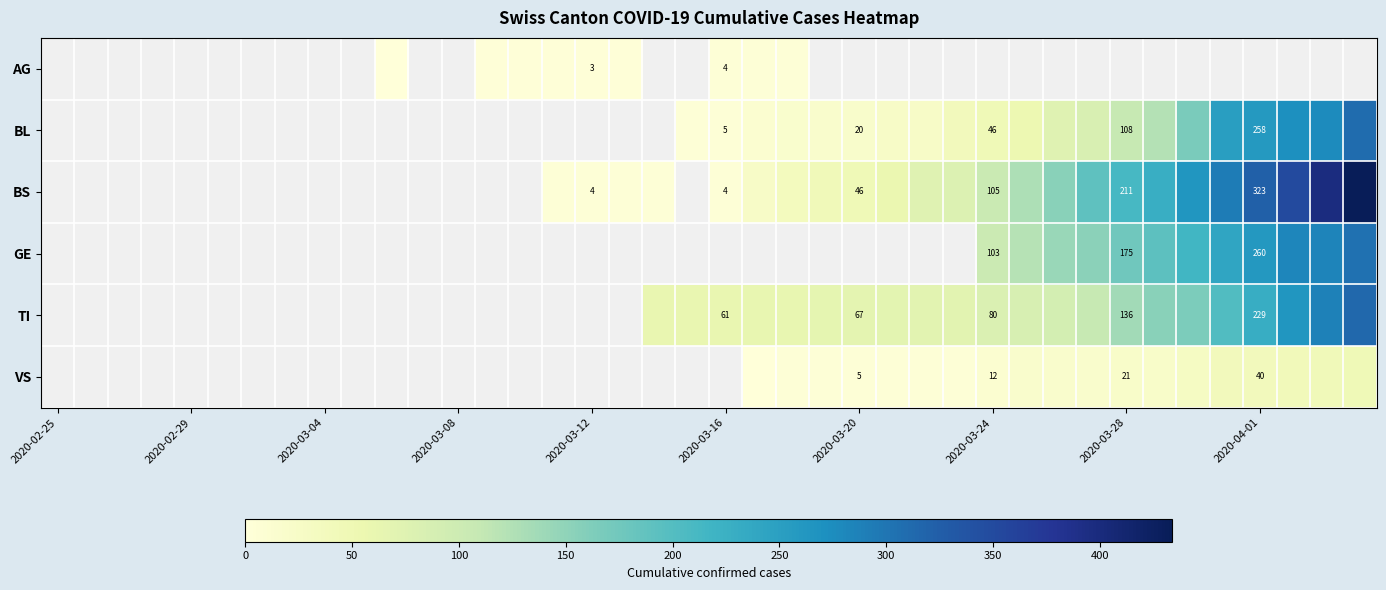

Is it true that VS equals -25 at 2020-02-29?

False